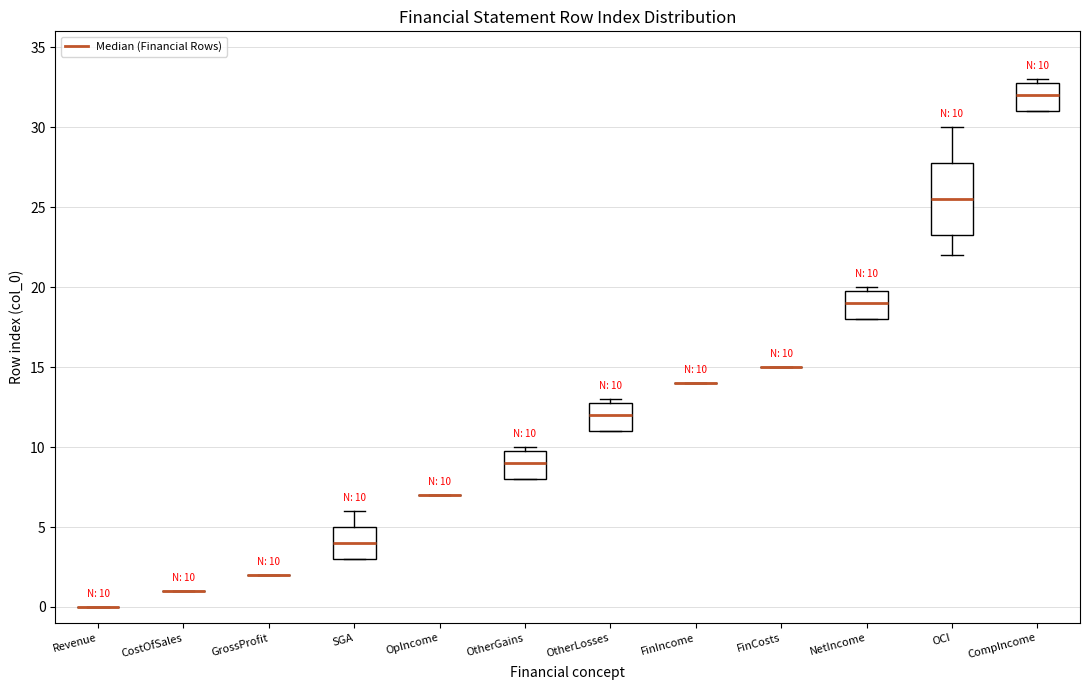

Which box is the tallest, from its lower edge to its upper edge?

OCI